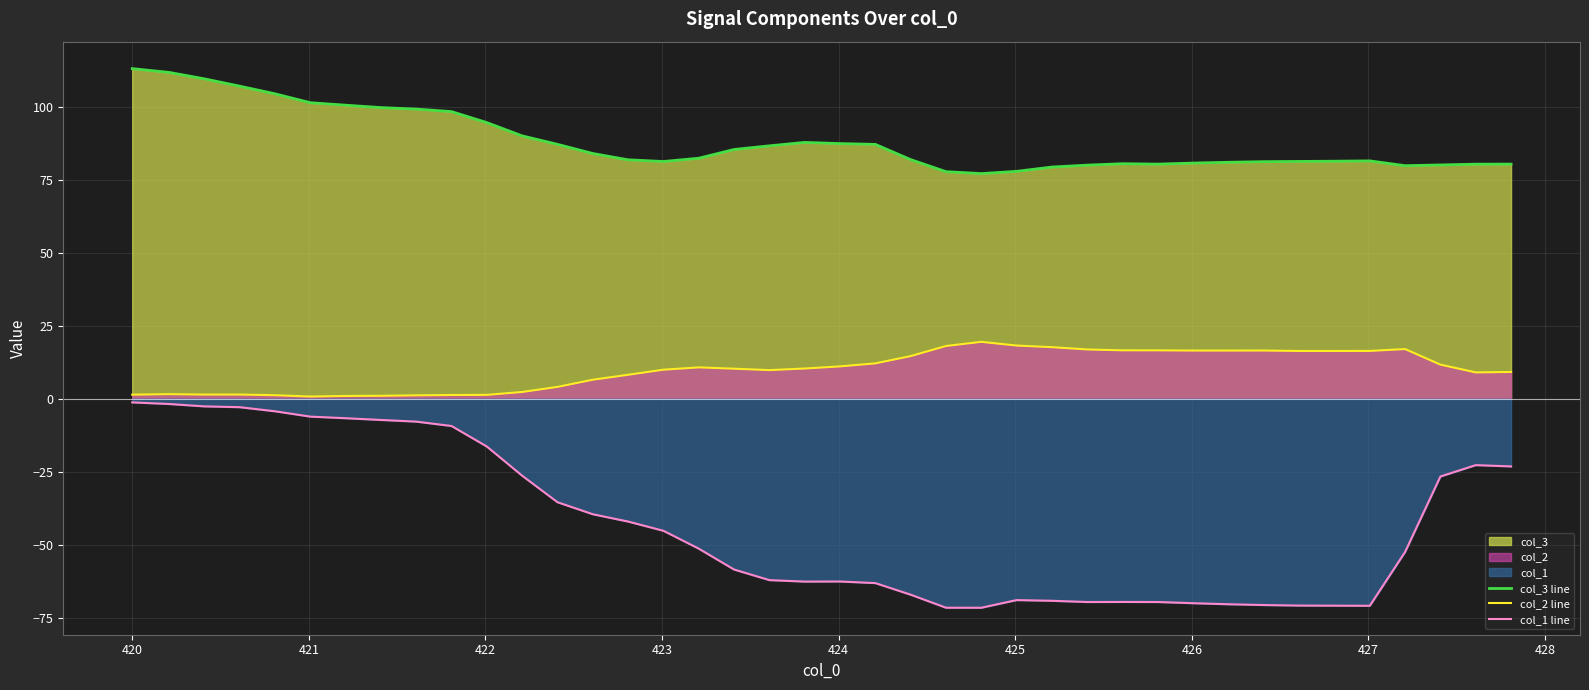

Reading right to left, extract all data points from this chart.

col_3 line: 80.4	80.3	80.1	79.8	81.5	81.3	81.3	81.2	81.0	80.7	80.3	80.5	80.0	79.4	77.9	77.1	77.8	81.9	87.1	87.4	87.8	86.6	85.4	82.4	81.2	81.8	84.0	87.1	90.0	94.6	98.3	99.2	99.7	100.5	101.4	104.4	107.1	109.6	111.8	113.1
col_2 line: 9.1	9.0	11.7	17.0	16.4	16.3	16.3	16.5	16.5	16.5	16.6	16.6	16.9	17.6	18.2	19.5	18.0	14.6	12.1	11.1	10.3	9.8	10.3	10.7	9.9	8.2	6.5	4.0	2.3	1.3	1.3	1.1	1.0	0.9	0.7	1.2	1.4	1.4	1.5	1.4
col_1 line: -23.2	-22.8	-26.7	-52.5	-71.0	-70.9	-70.9	-70.7	-70.4	-70.1	-69.7	-69.6	-69.7	-69.2	-69.0	-71.6	-71.6	-67.2	-63.2	-62.6	-62.7	-62.2	-58.5	-51.4	-45.3	-42.1	-39.6	-35.5	-26.4	-16.4	-9.4	-7.9	-7.3	-6.7	-6.1	-4.3	-2.9	-2.6	-1.8	-1.3